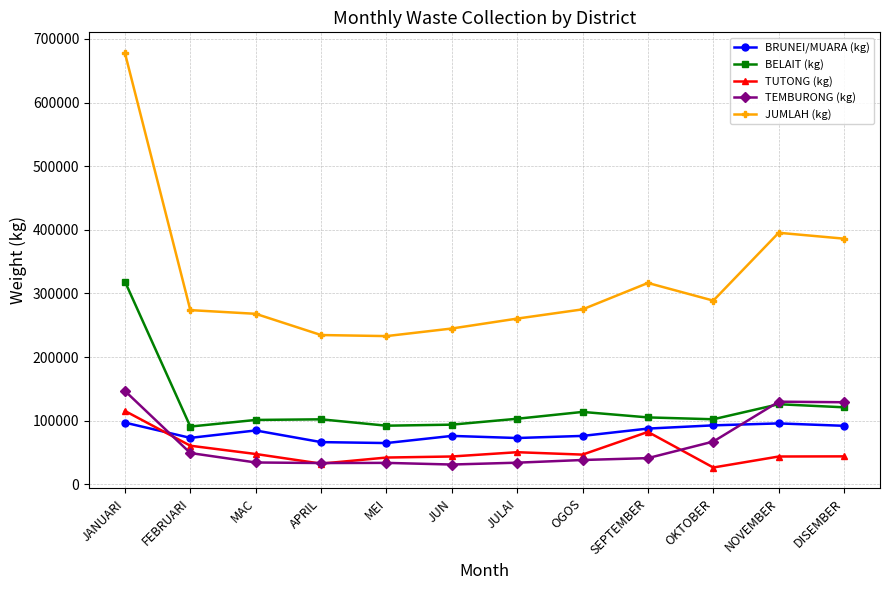

The value of BRUNEI/MUARA (kg) at JUN is 125651.0. True or false?

False